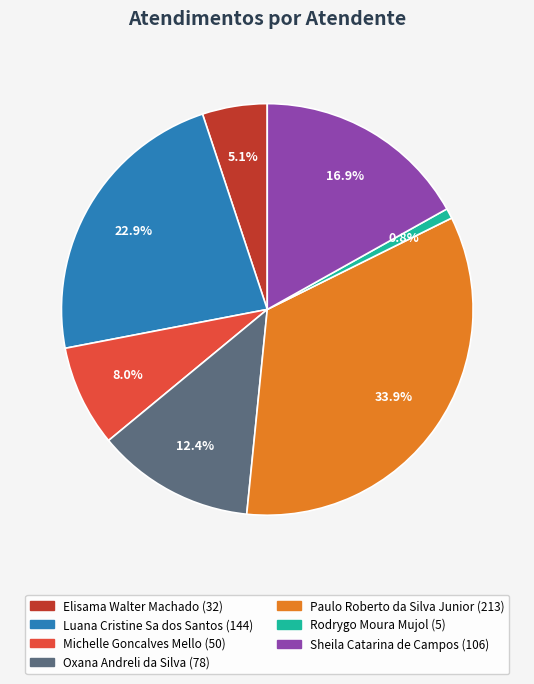

To the nearest percent, what is the combined percentage of Rodrygo Moura Mujol and Elisama Walter Machado?

6%